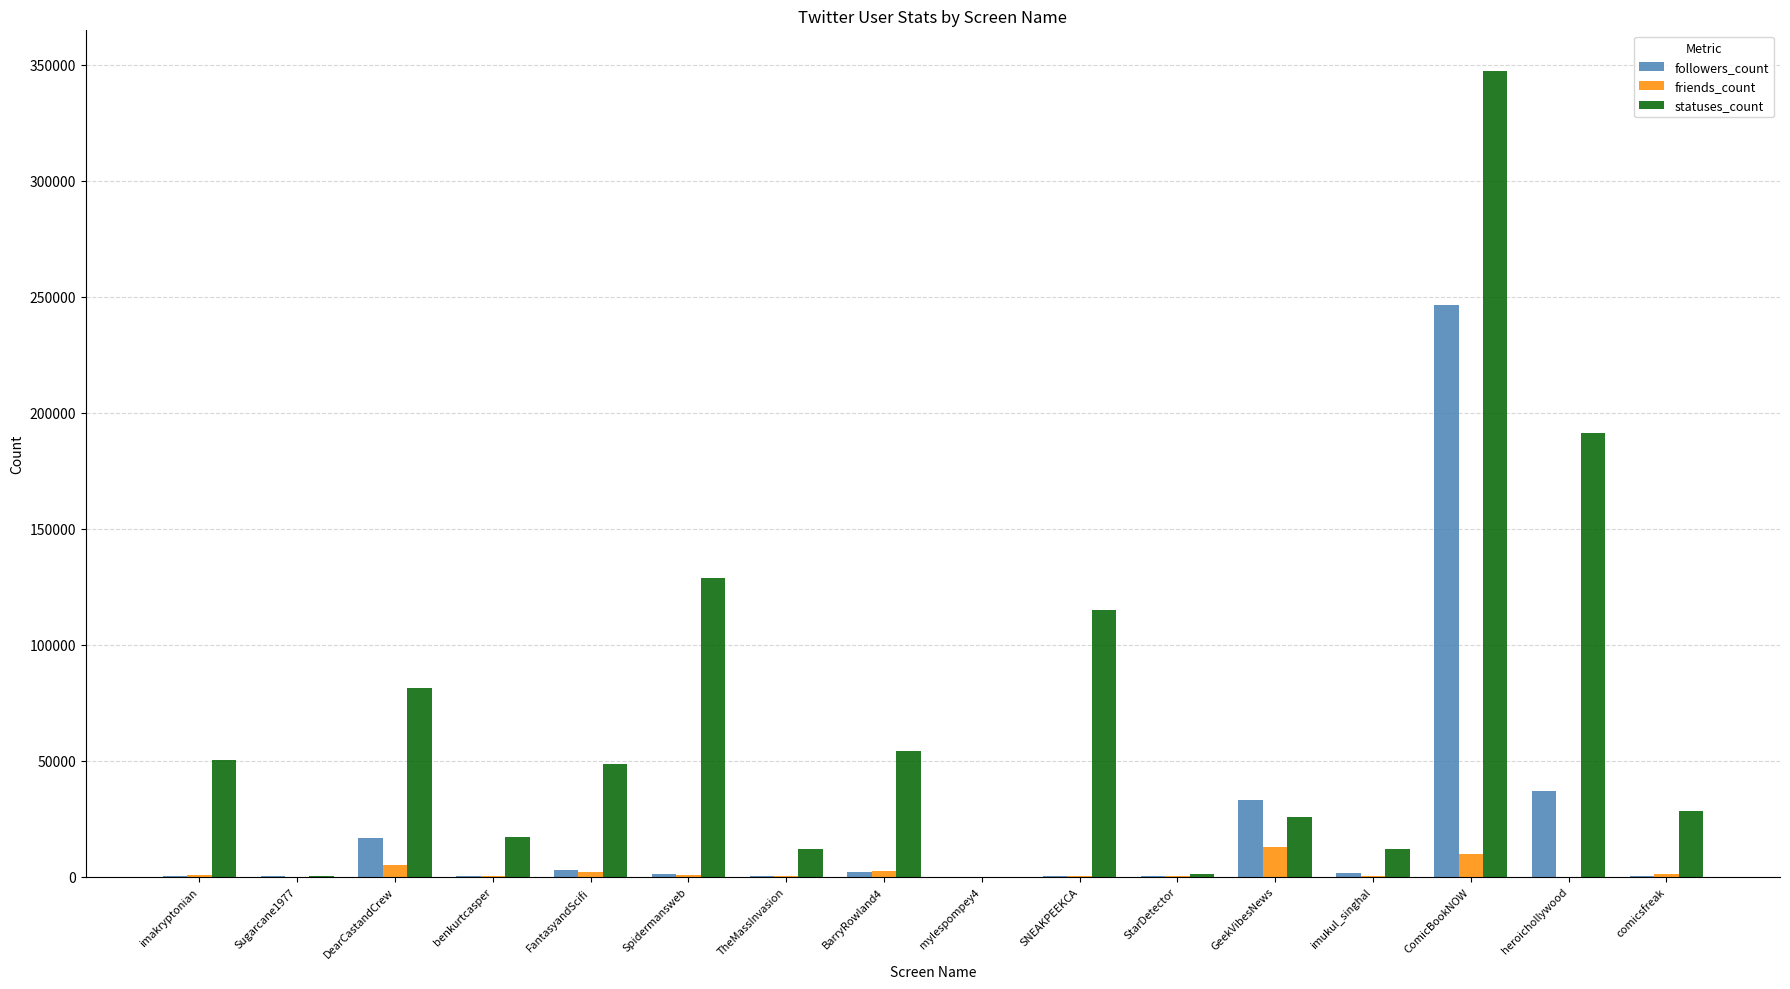

How many groups of bars are there?

16